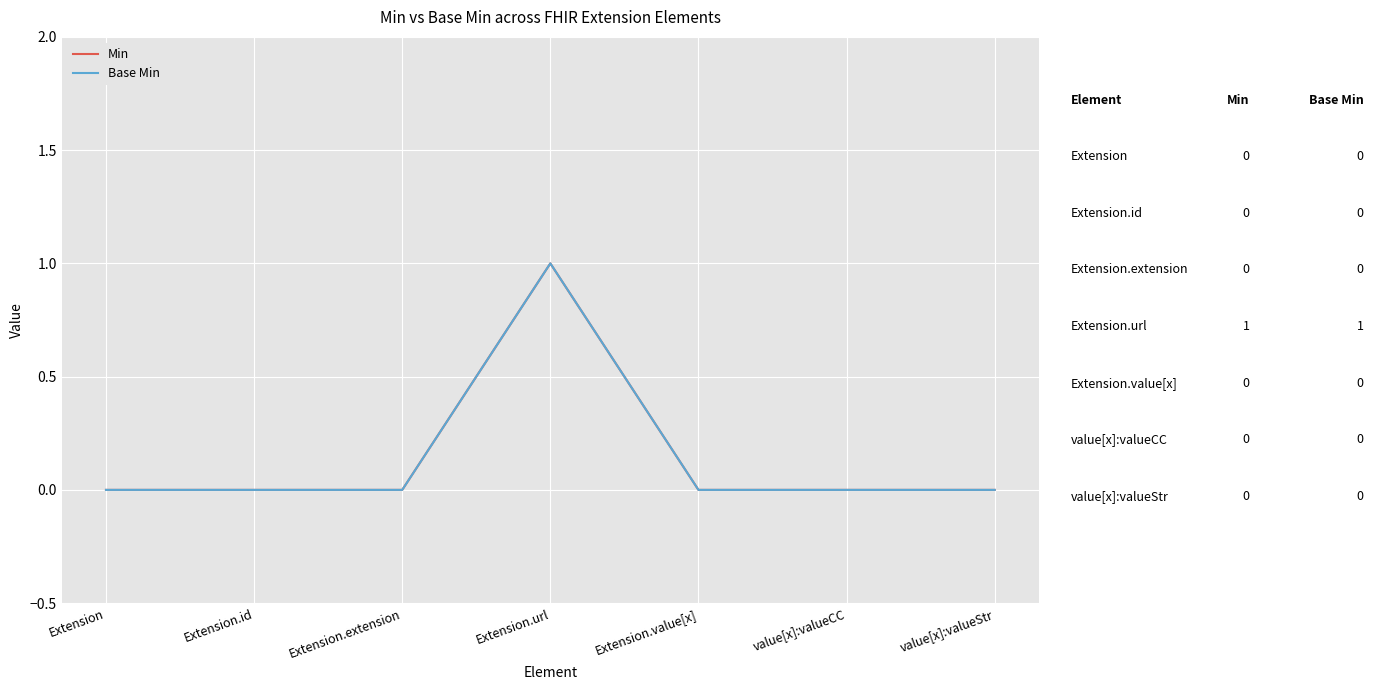

True or false: Base Min and Min intersect in this chart.

False